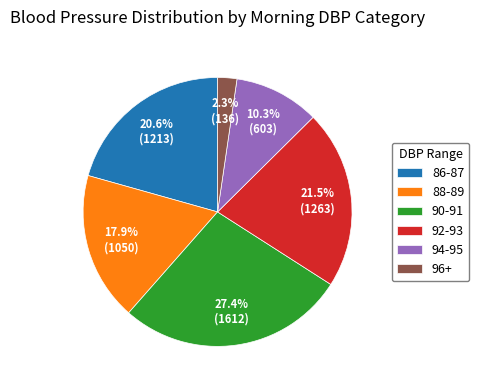

Which has a higher value, 96+ or 88-89?

88-89